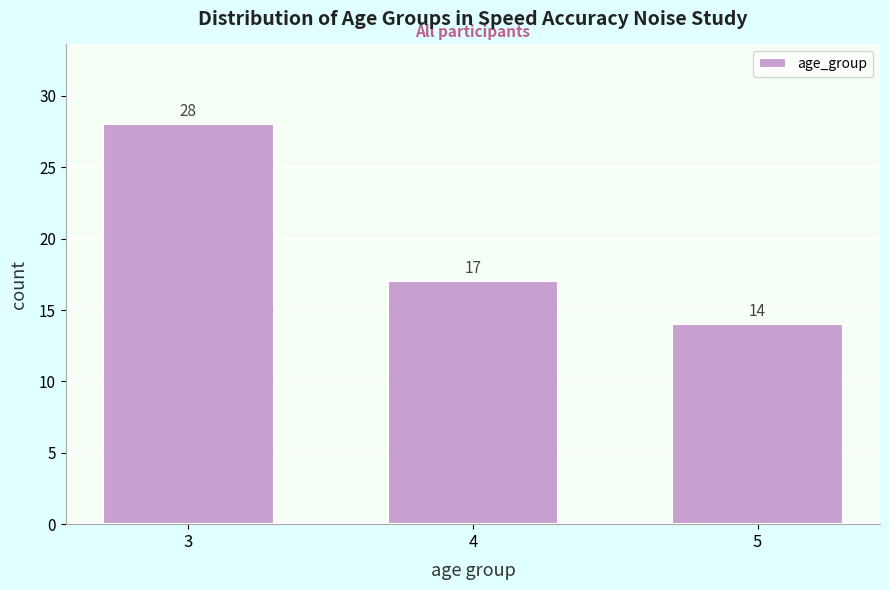

Reading left to right, list all the values displayed in this chart.

28	17	14